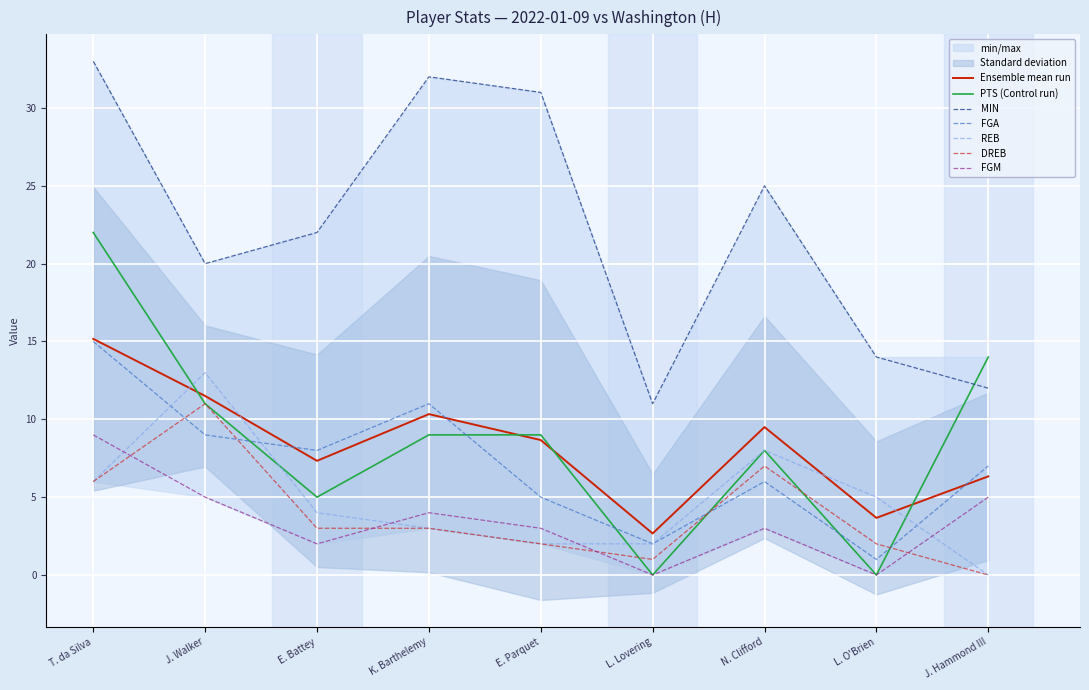

Where is FGM nearest to the value 4?

K. Barthelemy